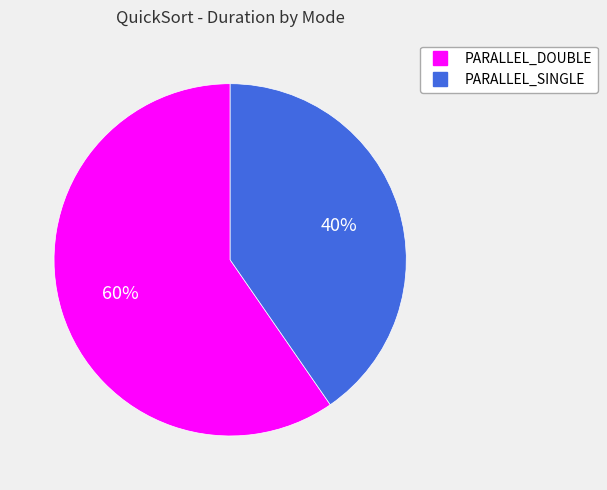

Is there any slice that represents more than half of the pie?

Yes